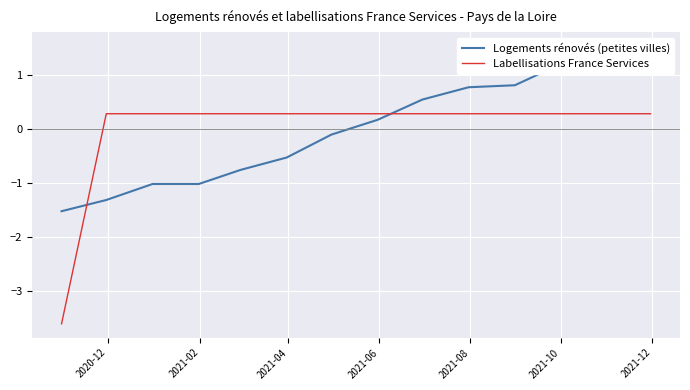

Does the chart display data point markers on the line(s)?

No